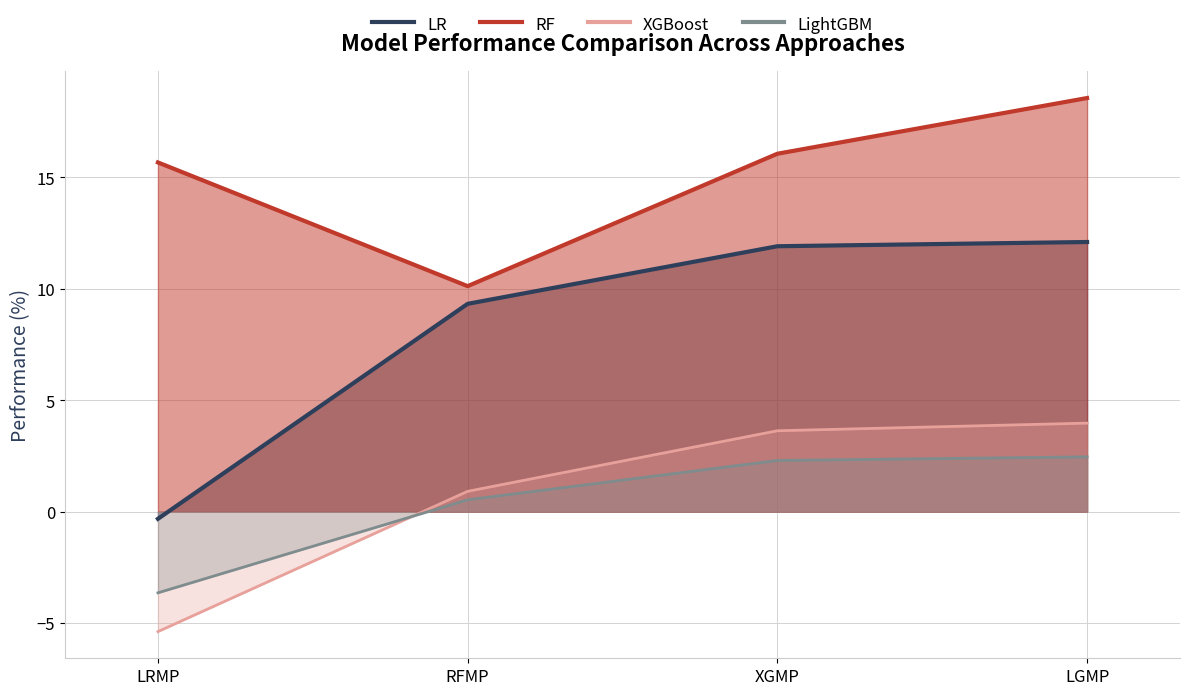

At how many categories does at least one series exceed 7?

4